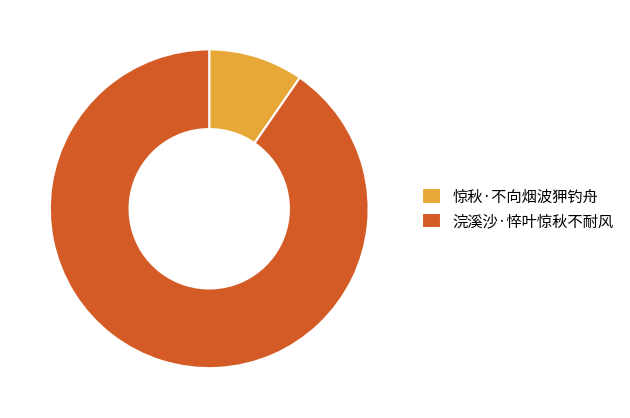

Rank the categories by value from lowest to highest.

惊秋·不向烟波狎钓舟, 浣溪沙·悴叶惊秋不耐风